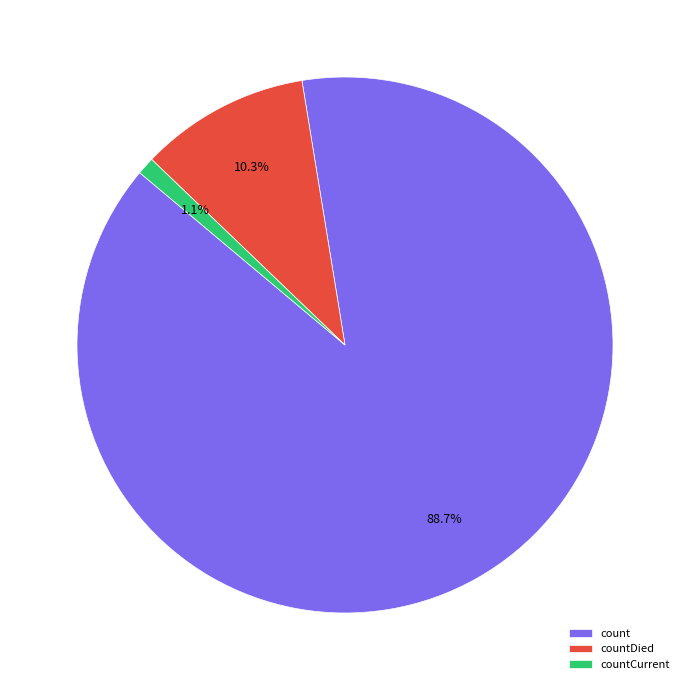

Which has a higher value, count or countDied?

count